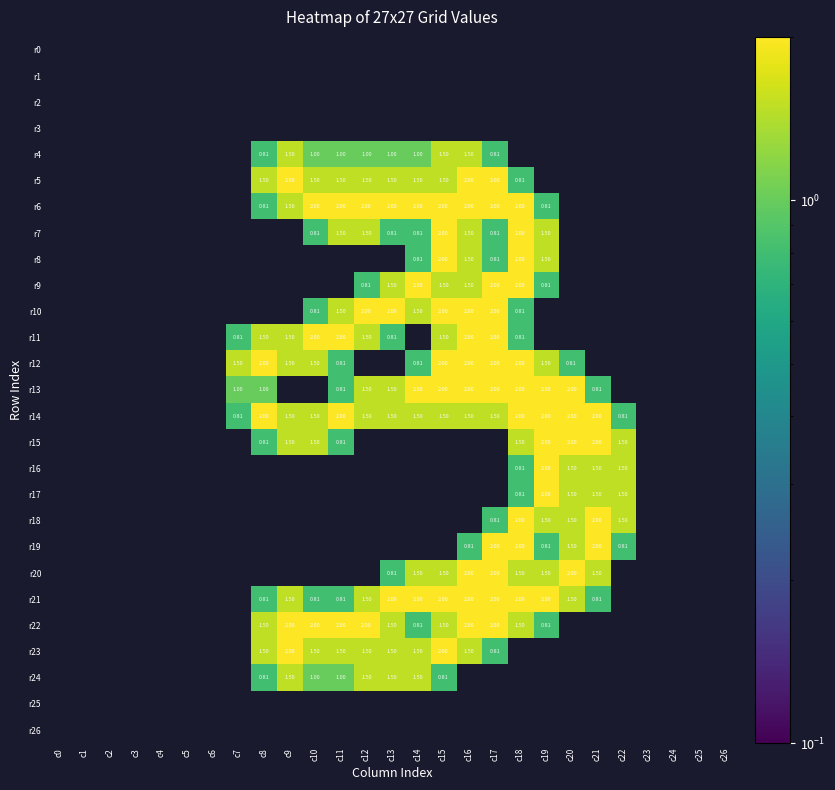

Rank the categories by r8 value from lowest to highest.

c0, c1, c2, c3, c4, c5, c6, c7, c8, c9, c10, c11, c12, c13, c20, c21, c22, c23, c24, c25, c26, c14, c17, c16, c19, c15, c18